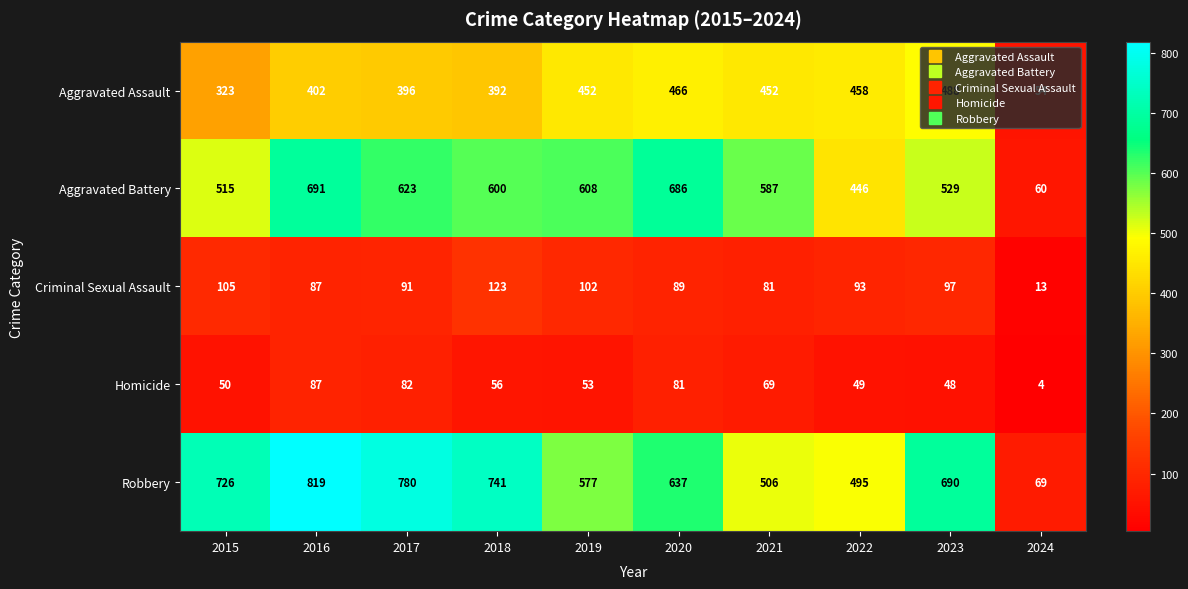

What is the difference between the Homicide values at 2017 and 2019?

29